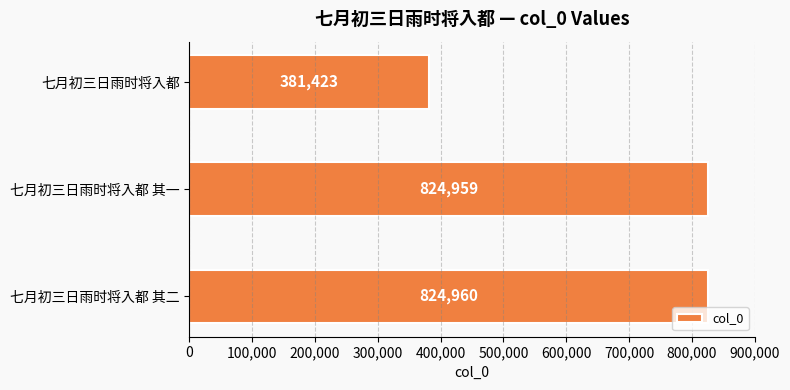

List the labels in order of value, smallest first.

七月初三日雨时将入都, 七月初三日雨时将入都 其一, 七月初三日雨时将入都 其二